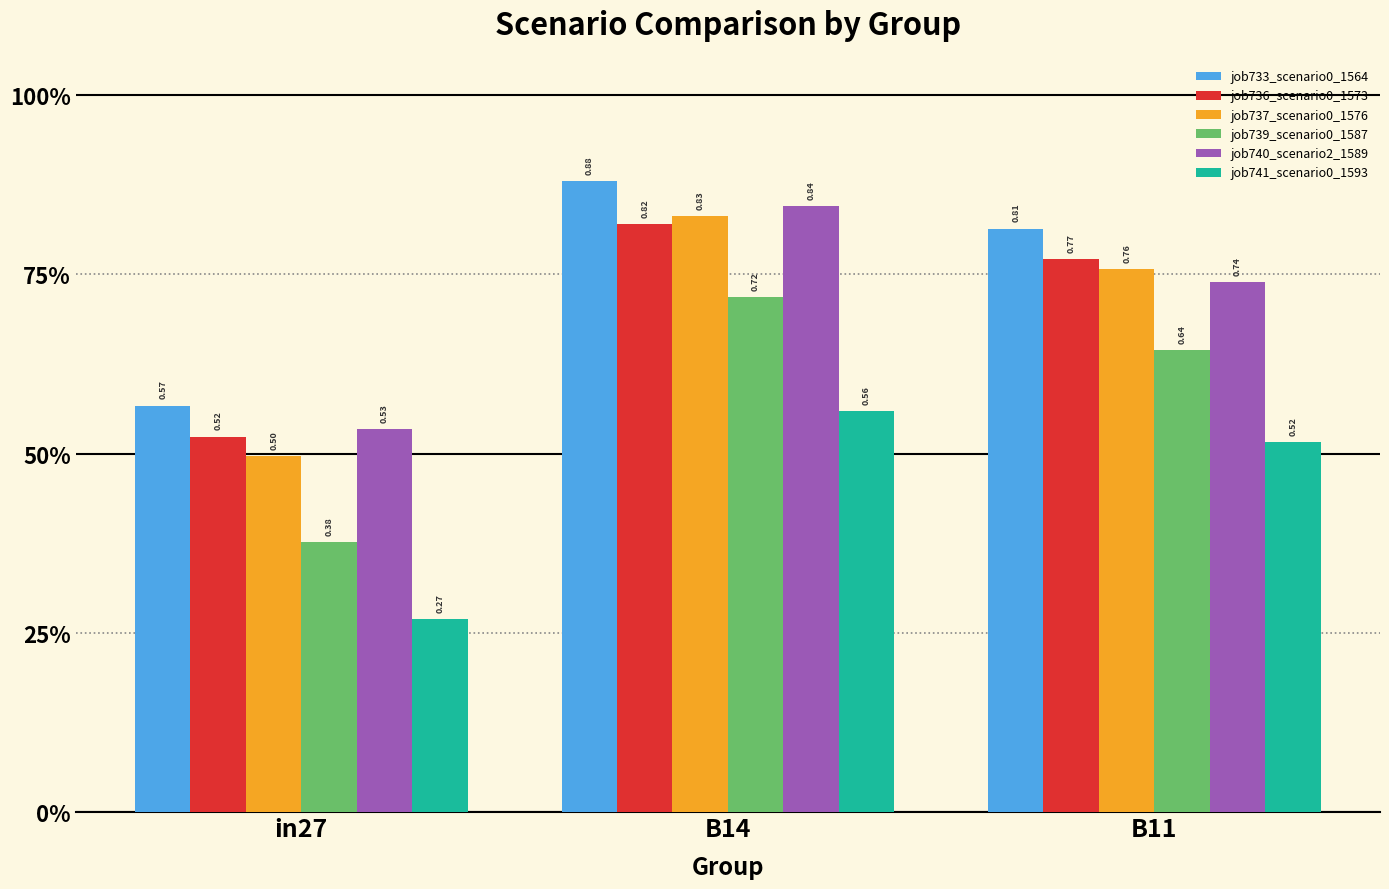

Reading left to right, extract all data points from this chart.

job733_scenario0_1564: in27=0.6	B14=0.9	B11=0.8
job736_scenario0_1573: in27=0.5	B14=0.8	B11=0.8
job737_scenario0_1576: in27=0.5	B14=0.8	B11=0.8
job739_scenario0_1587: in27=0.4	B14=0.7	B11=0.6
job740_scenario2_1589: in27=0.5	B14=0.8	B11=0.7
job741_scenario0_1593: in27=0.3	B14=0.6	B11=0.5